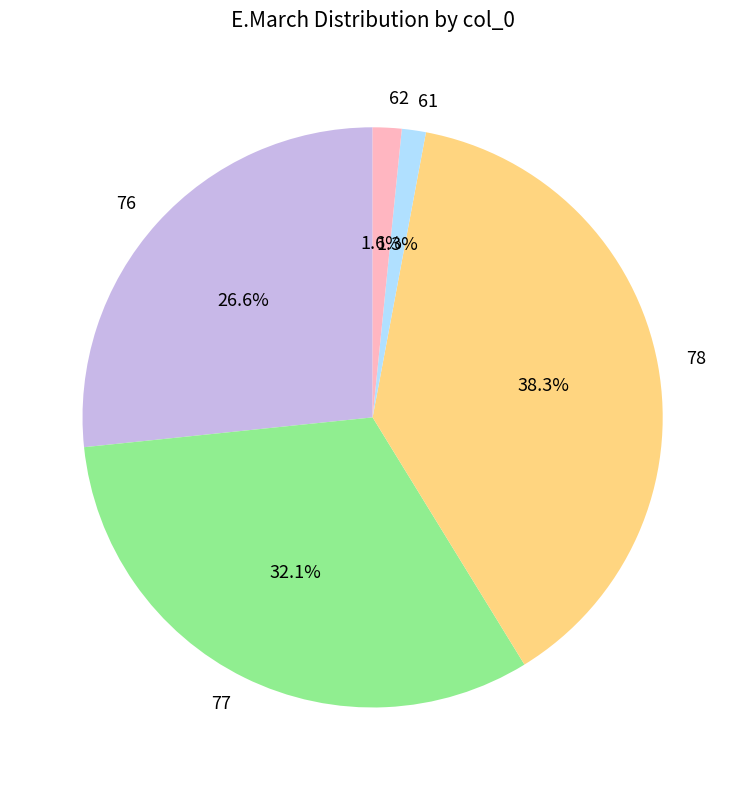

True or false: 61 accounts for 1% of the total.

True